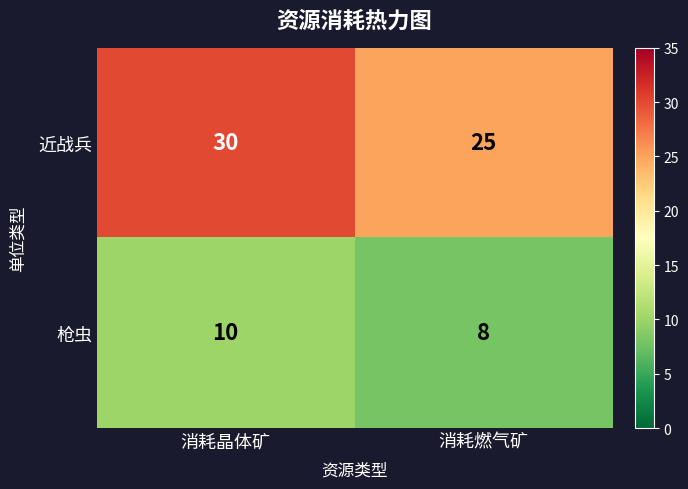

At how many categories does at least one series exceed 20?

2